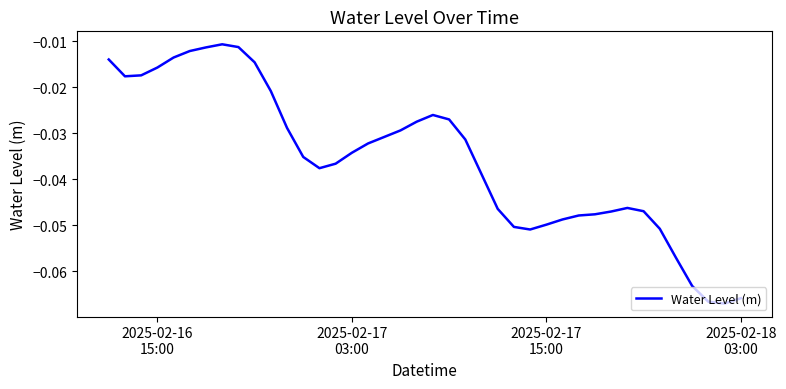

How many lines are shown in the chart?

1